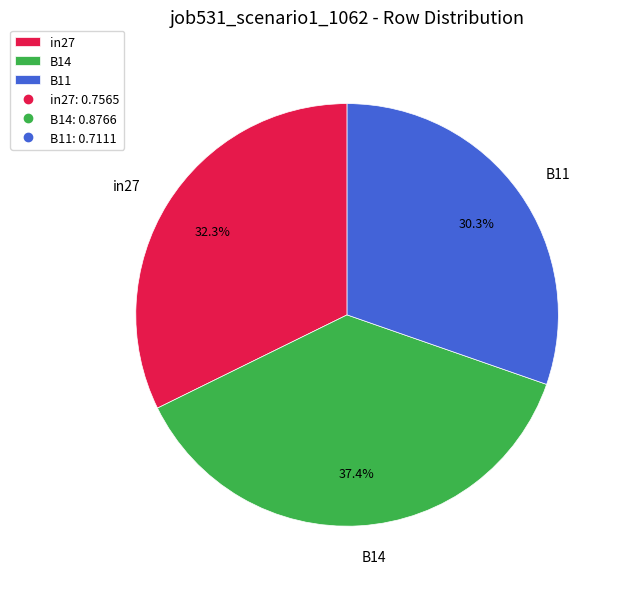

Which category has the smallest portion of the pie?

B11